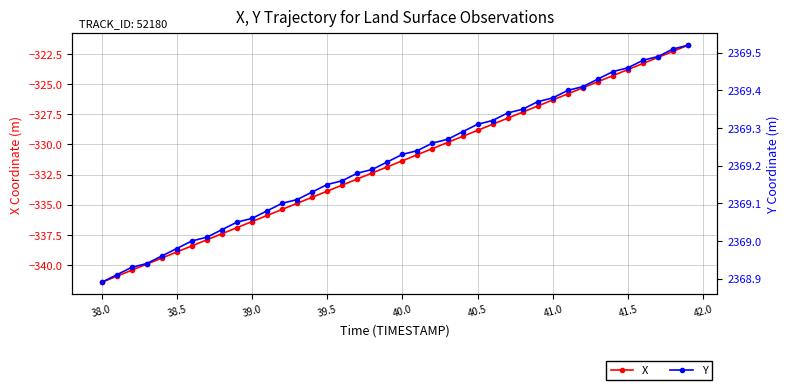

True or false: Y has more than 1 points higher than both neighbors.

False